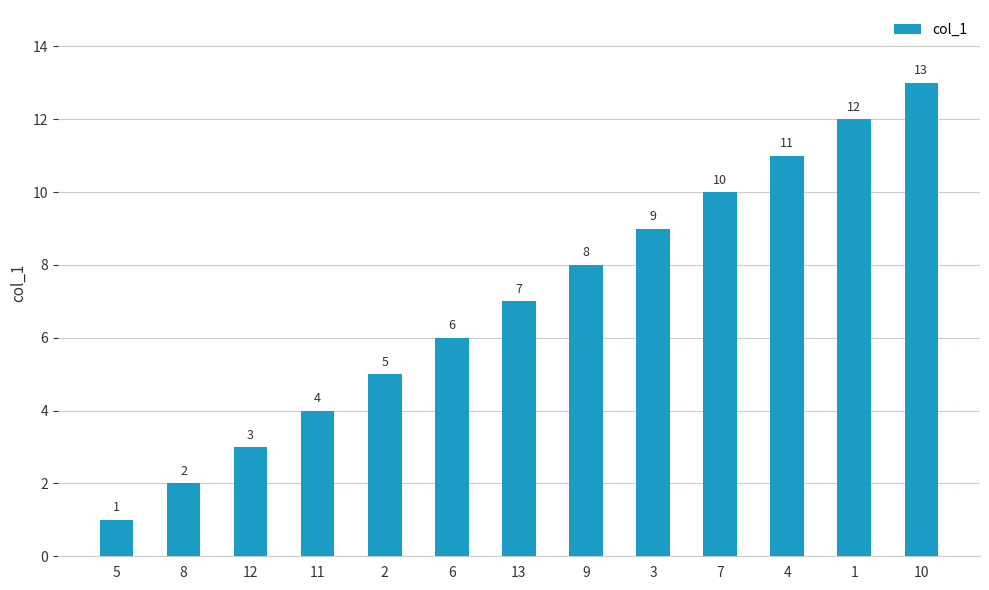

Which category has the lowest value across all series?

5